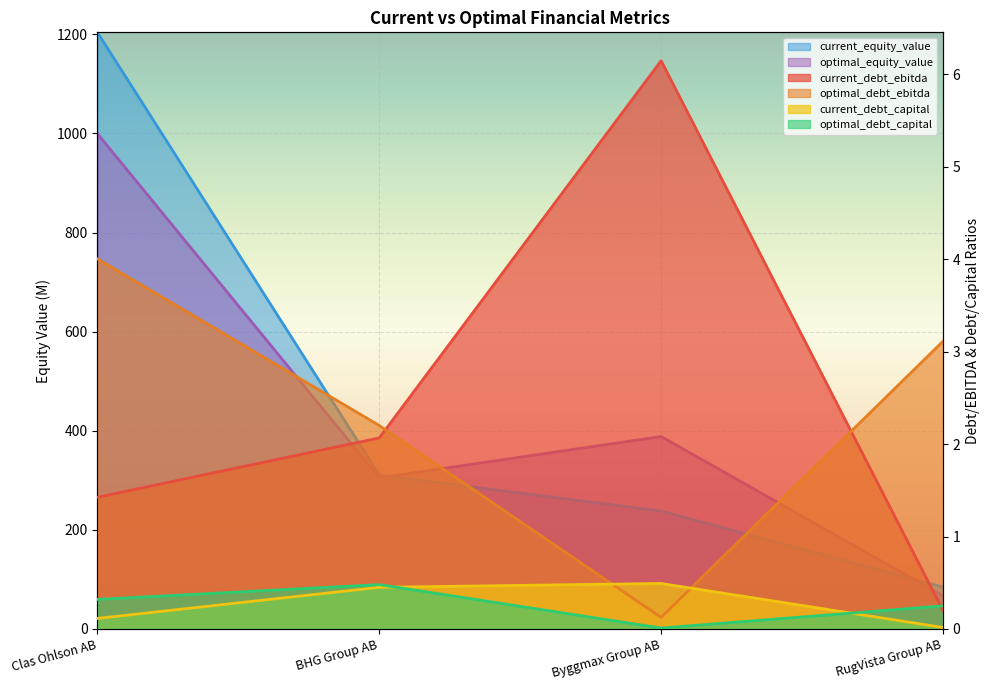

What position from the left is BHG Group AB?

2